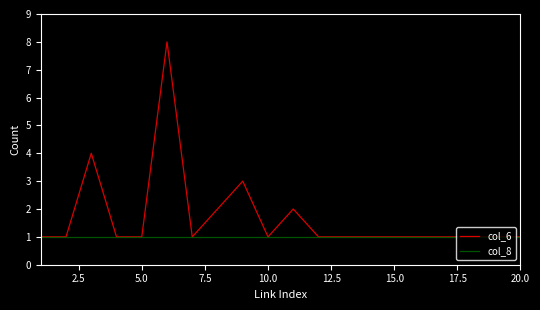

List the series in order of their overall mean, lowest first.

col_8, col_6